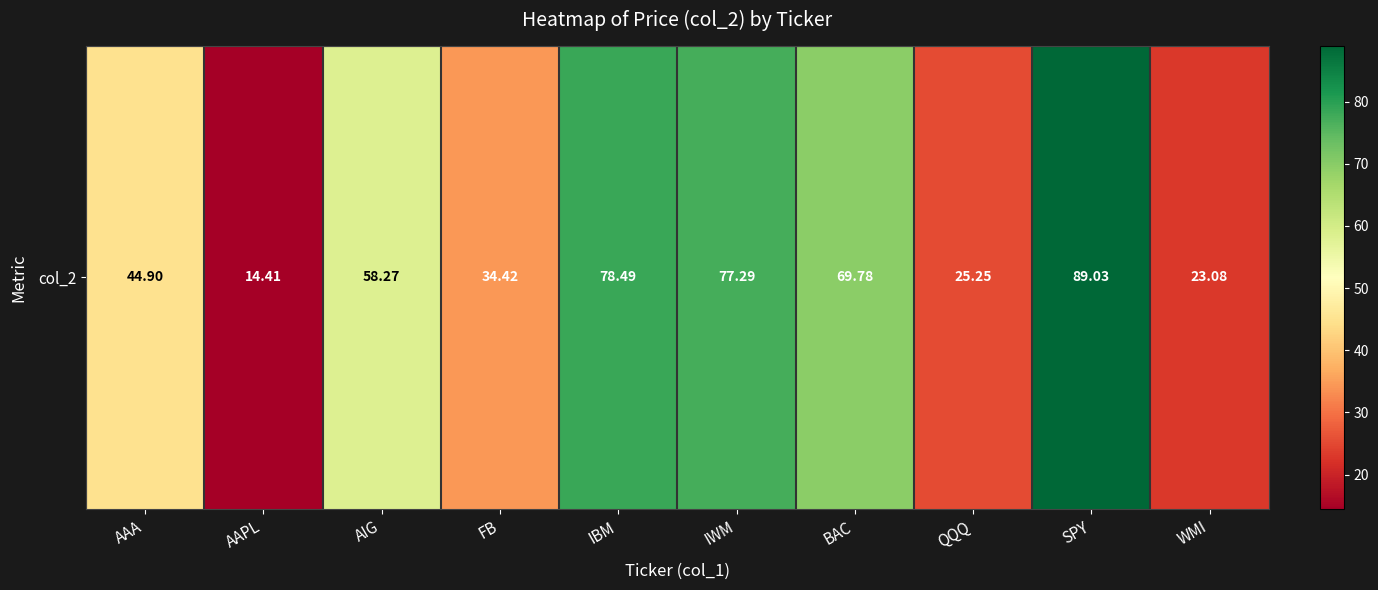

What is the sum of the values at QQQ and AIG?

83.5